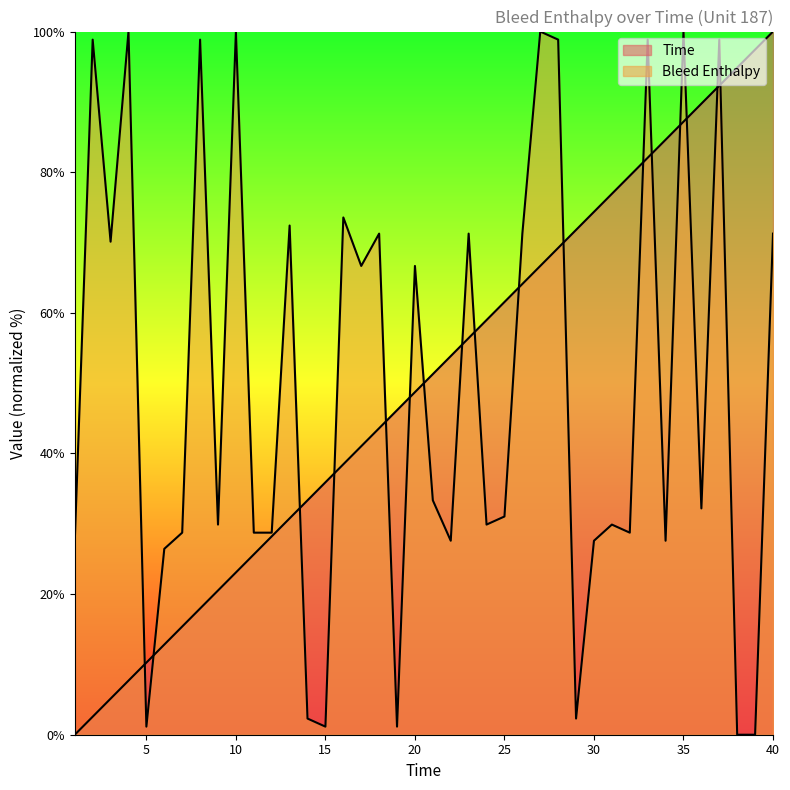

What is the total value across all series at 18?

114.9